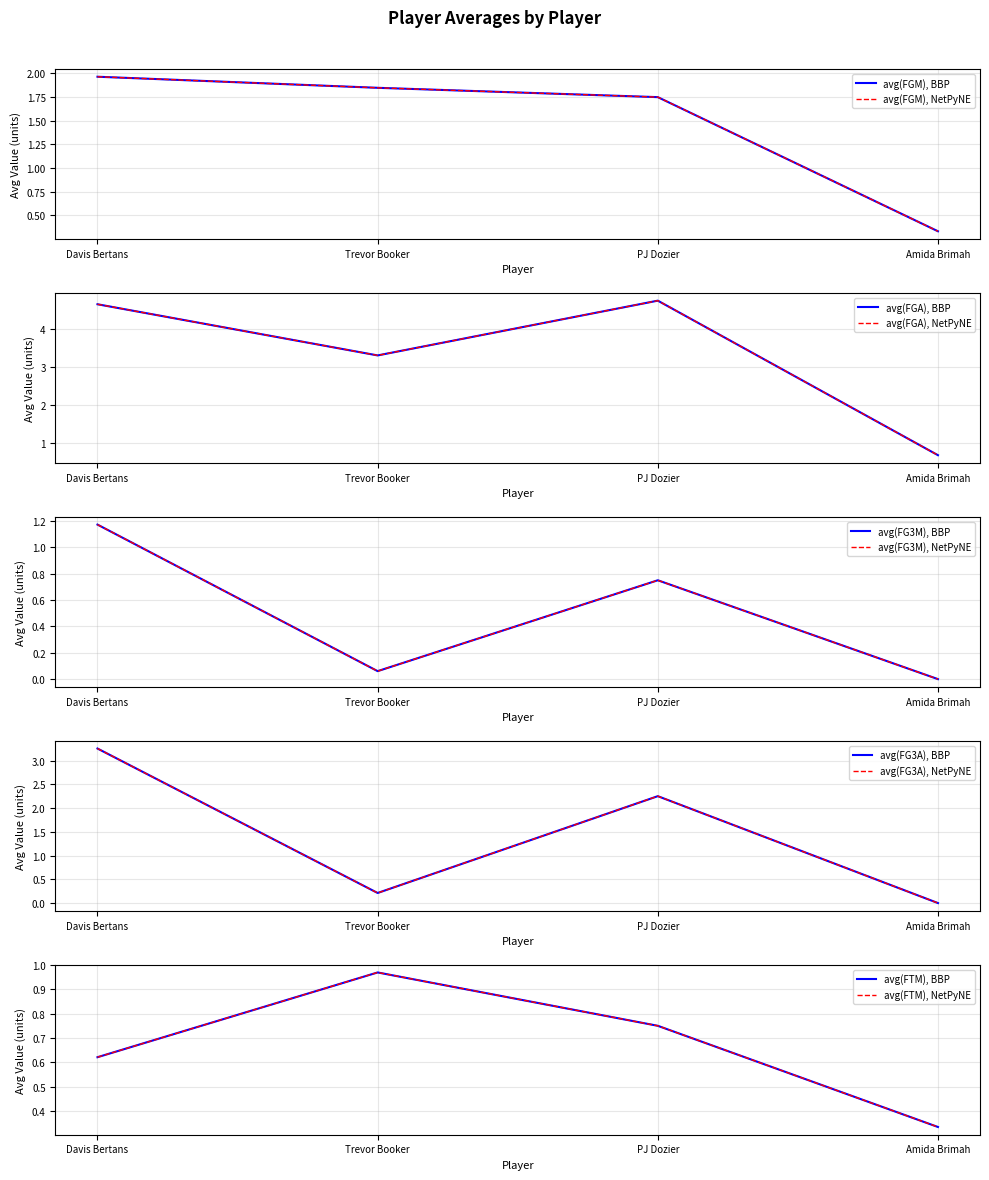

Between Davis Bertans and PJ Dozier, which is larger?

Davis Bertans